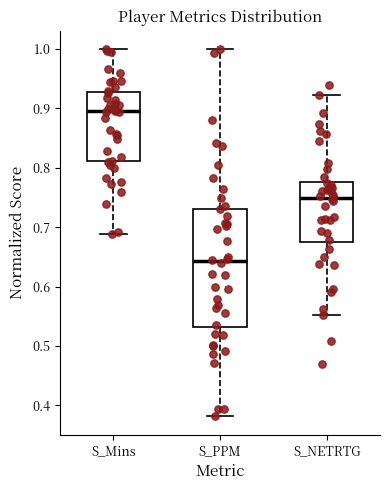

Which box is the tallest, from its lower edge to its upper edge?

S_PPM